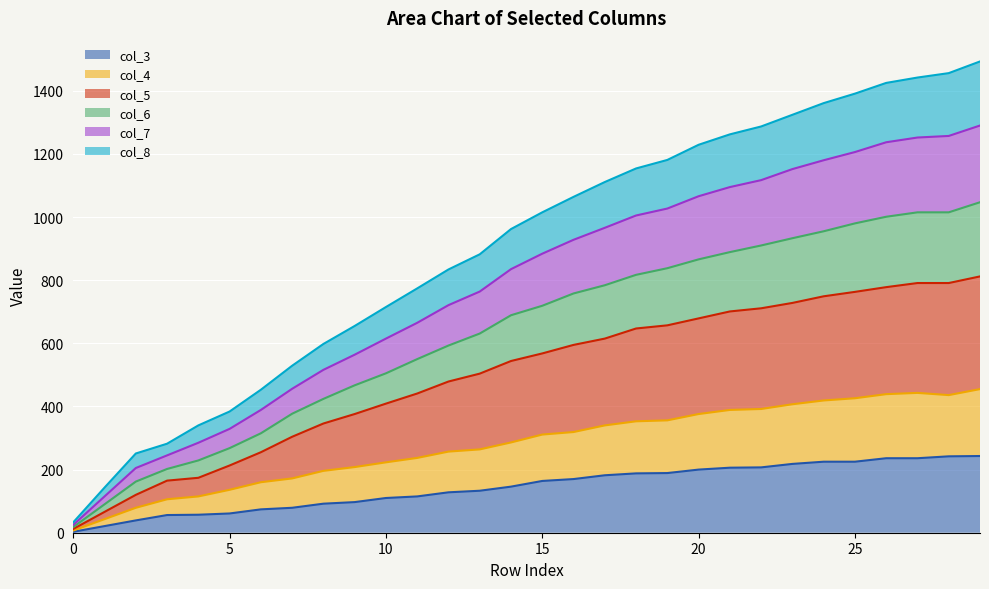

What are all the series names shown in the legend?

col_3, col_4, col_5, col_6, col_7, col_8